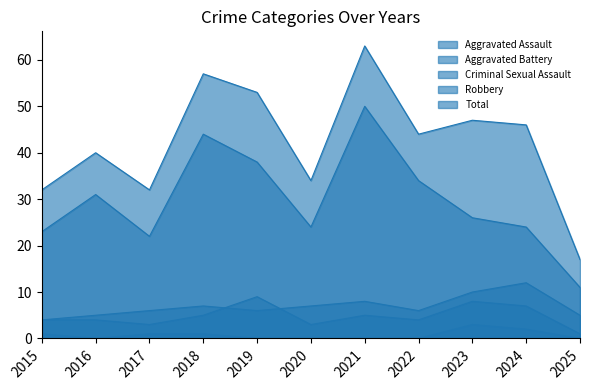

How many lines are shown in the chart?

5